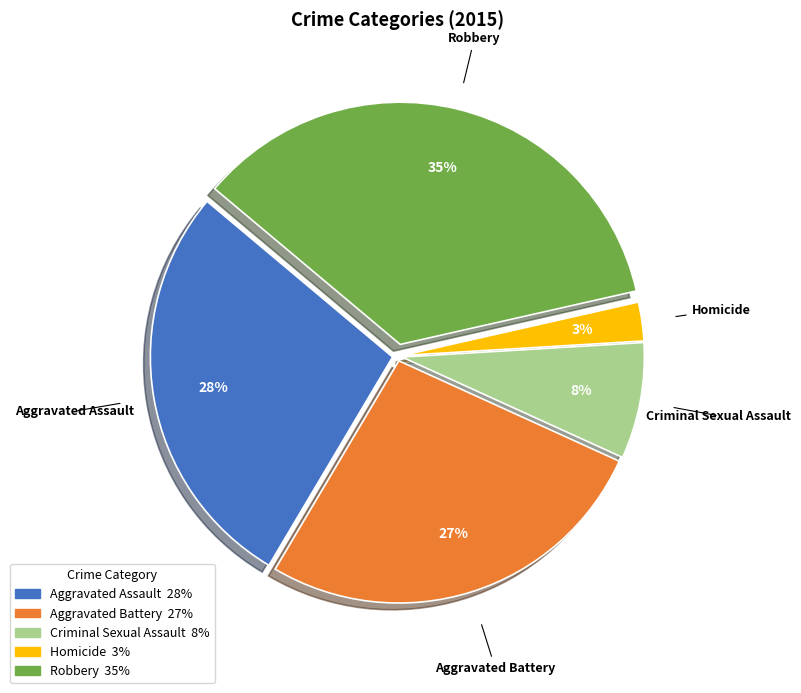

Between Criminal Sexual Assault and Aggravated Battery, which is larger?

Aggravated Battery